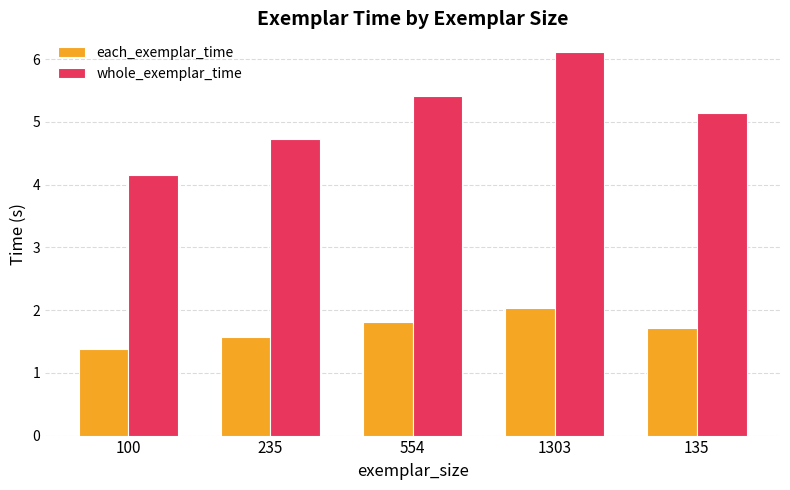

Is it true that whole_exemplar_time equals 3.1 at 235?

False